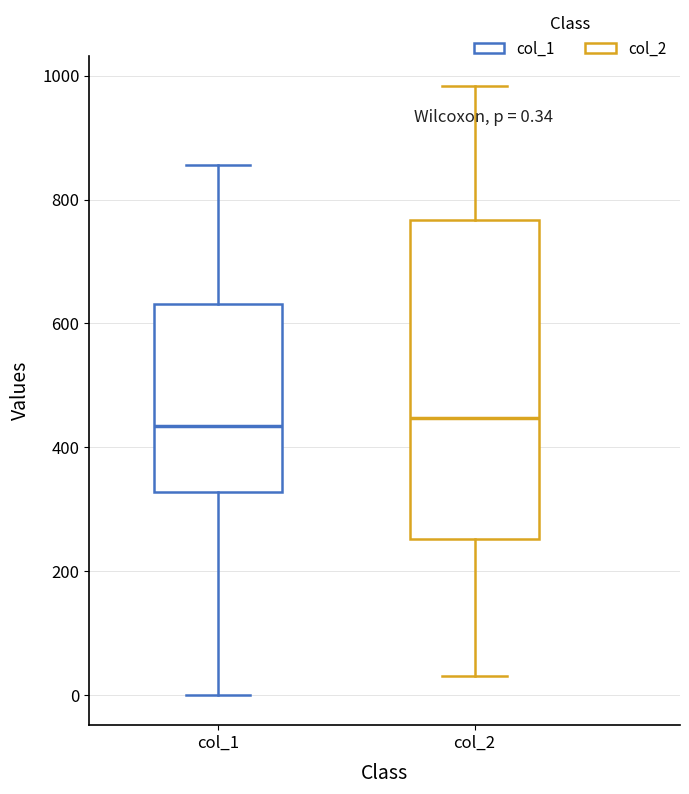

Comparing the boxes themselves (not the whiskers), which one is the tallest?

col_2